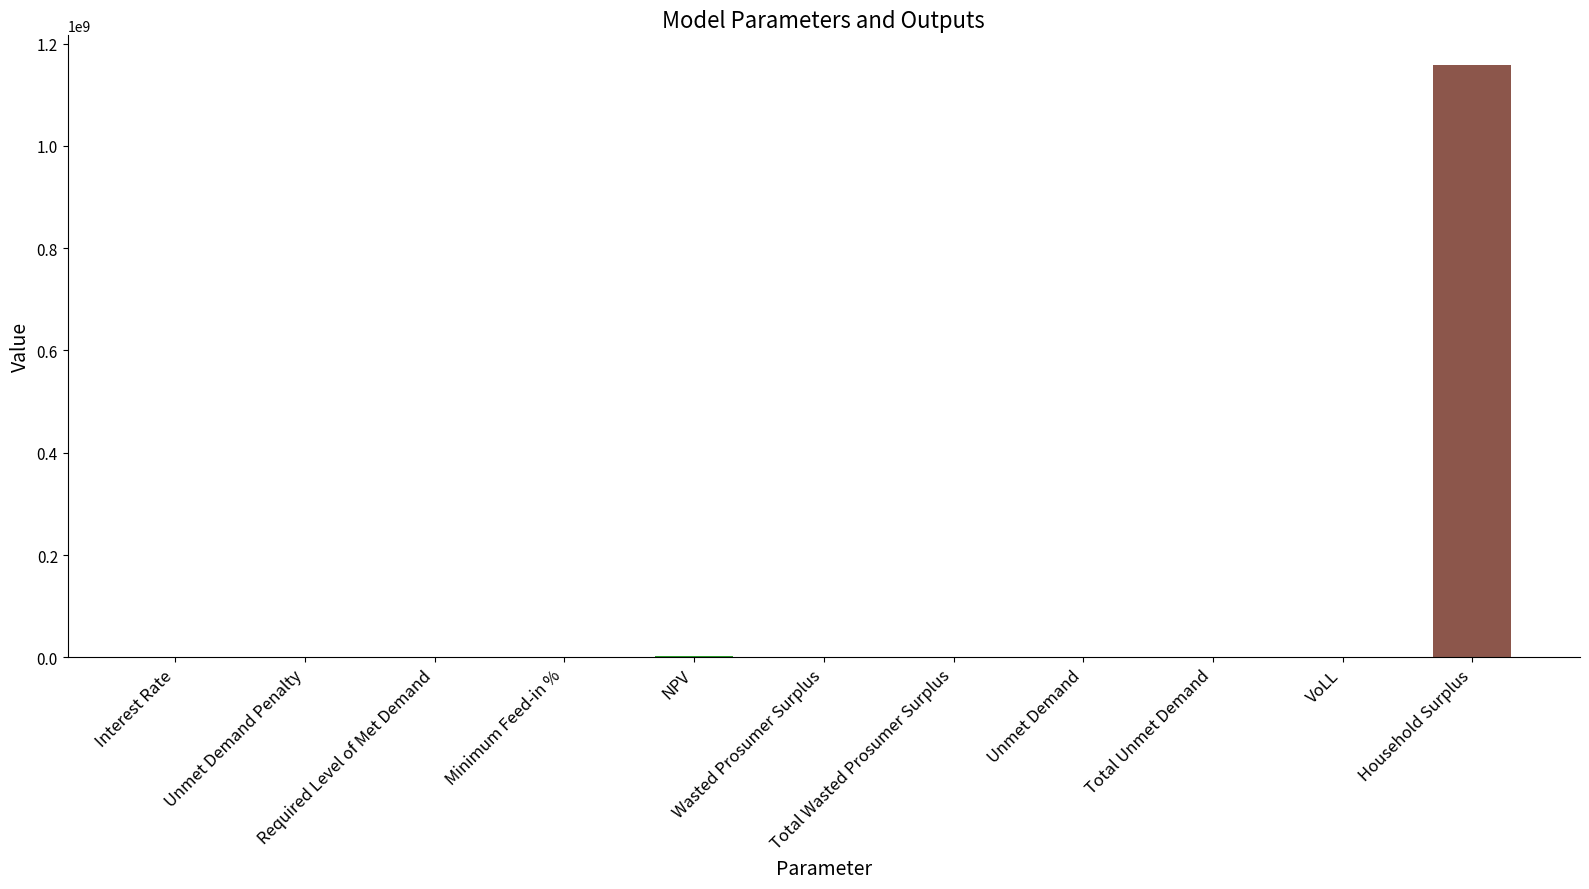

What is the greatest value displayed?

1158224011.1